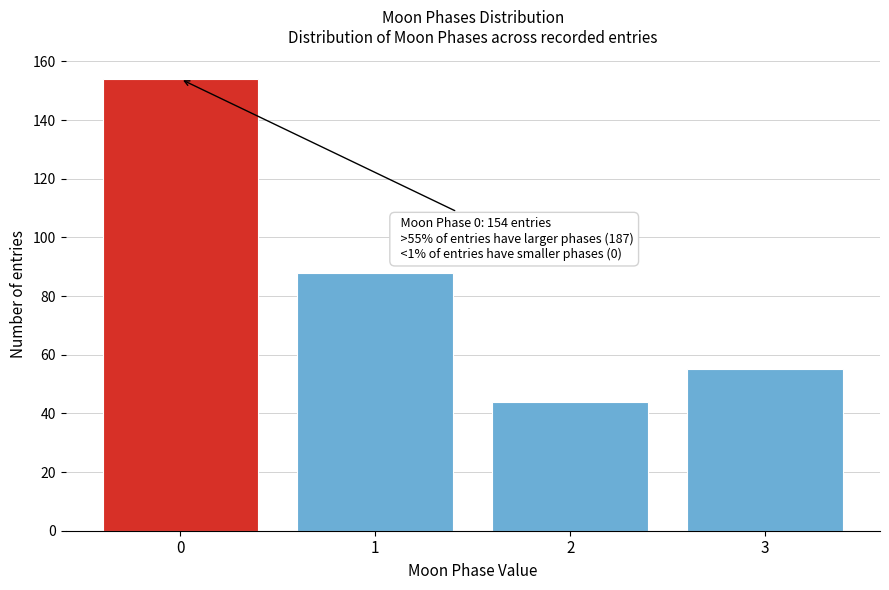

Reading left to right, transcribe all the data shown in this chart.

0=154	1=88	2=44	3=55